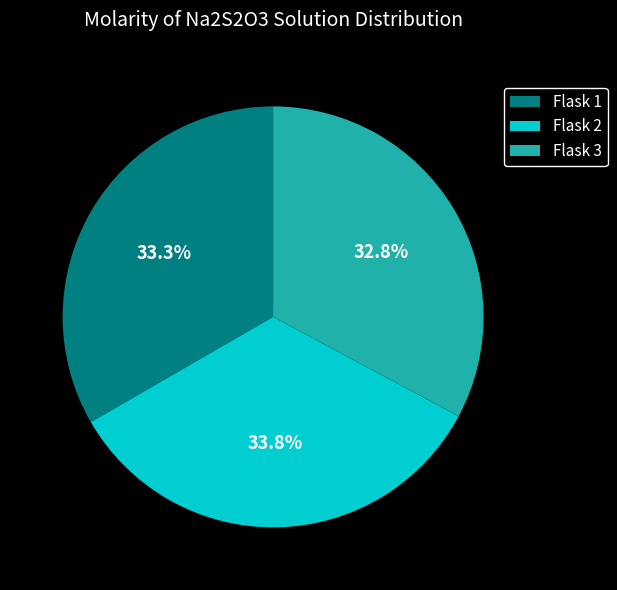

To the nearest percent, what percentage of the pie is Flask 2?

34%